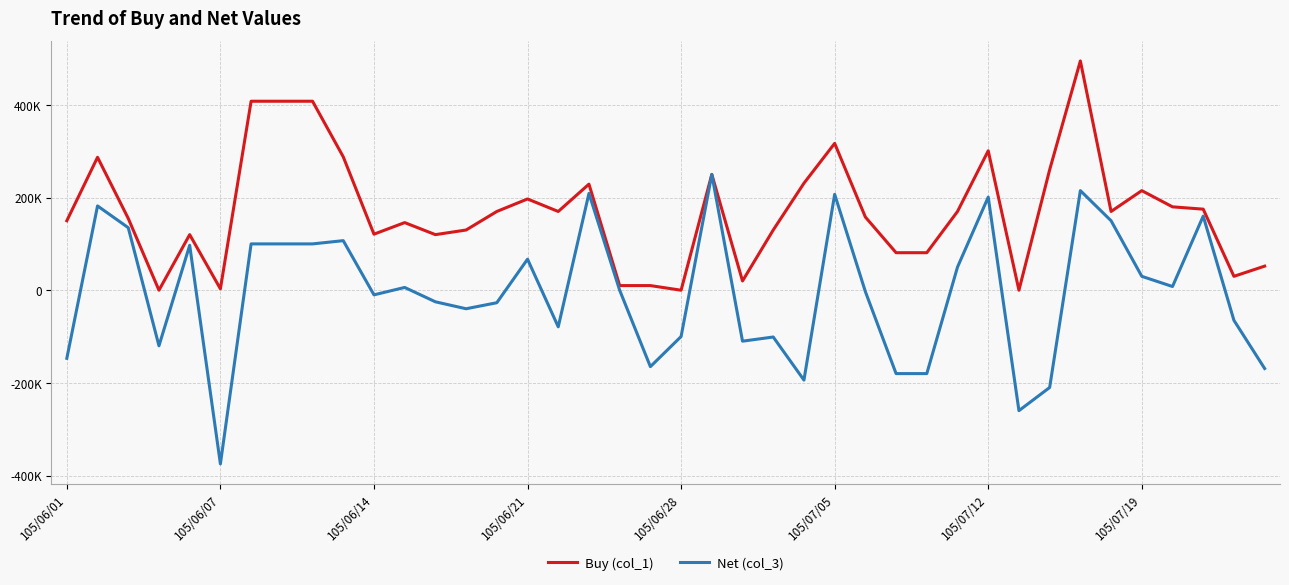

Is this an area chart (filled region under the line)?

No